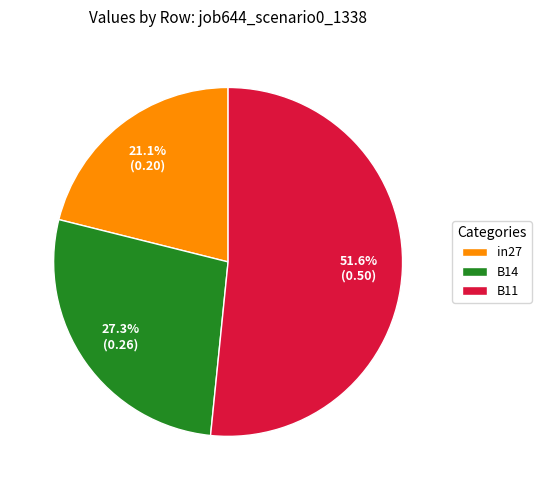

What percentage do B11 and B14 together represent?

78.9%